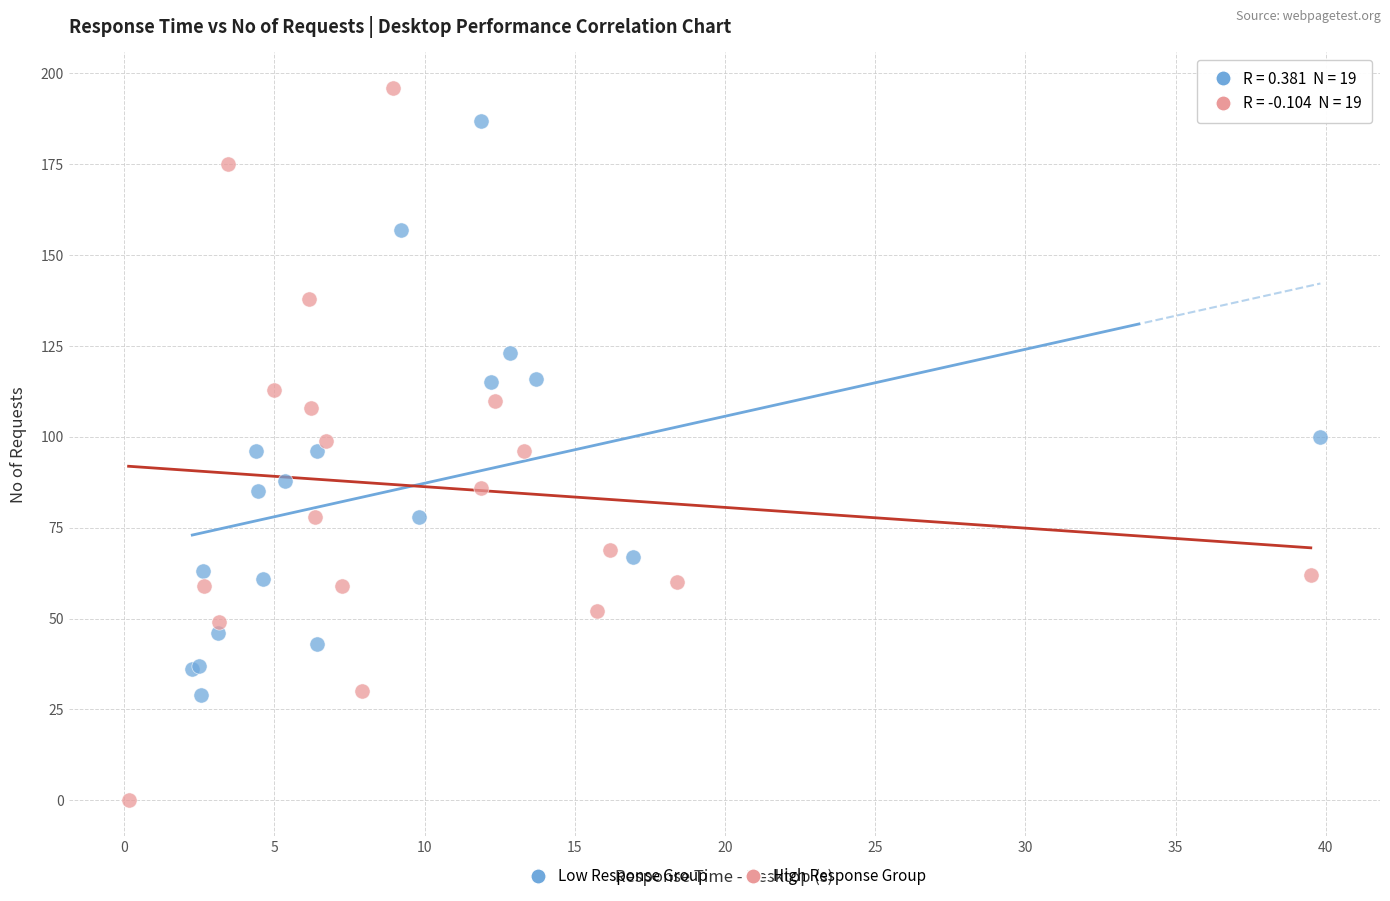

Which series has the largest Y range (max minus min)?

High Response Group